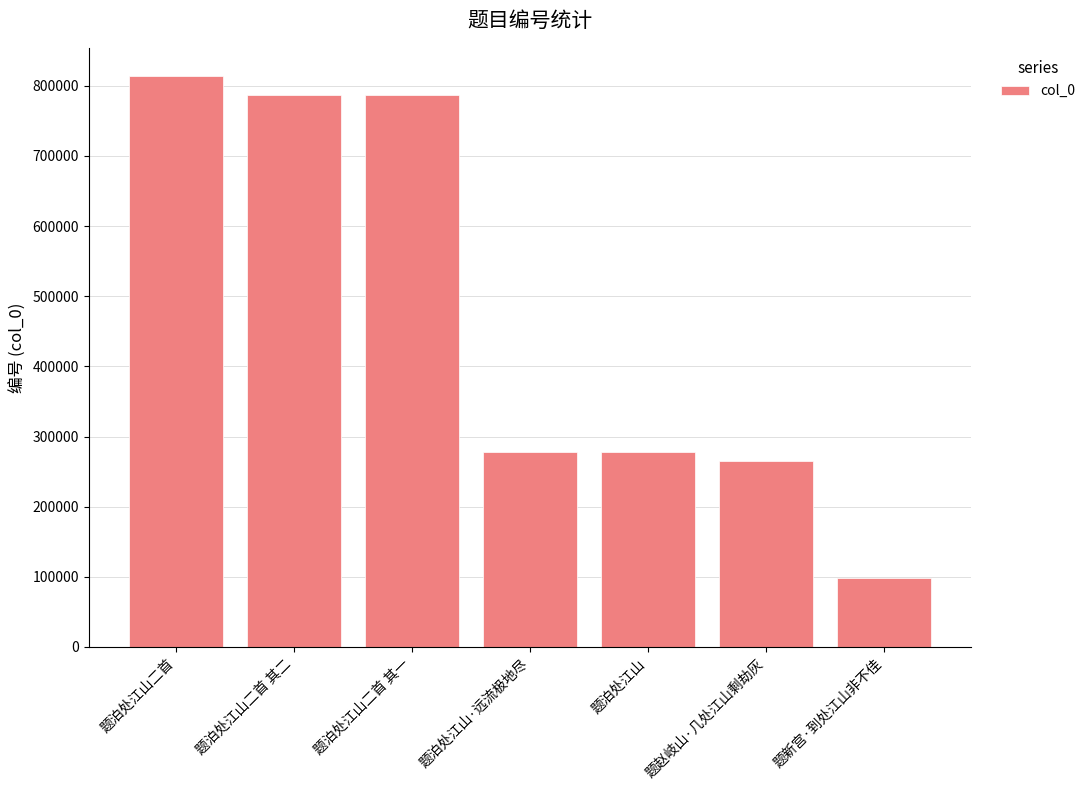

True or false: the data shows 154637 at 题新宫·到处江山非不佳.

False